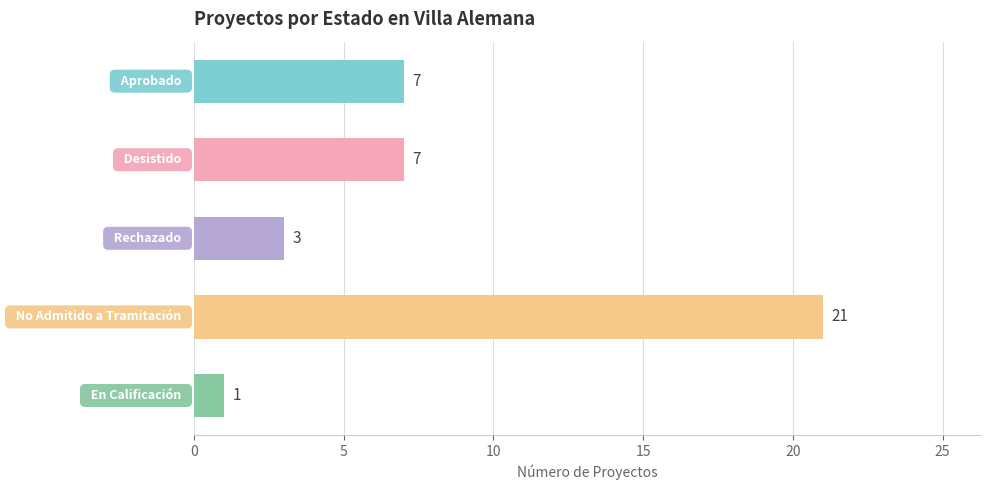

What is the value of the 1st bar from the top?

7